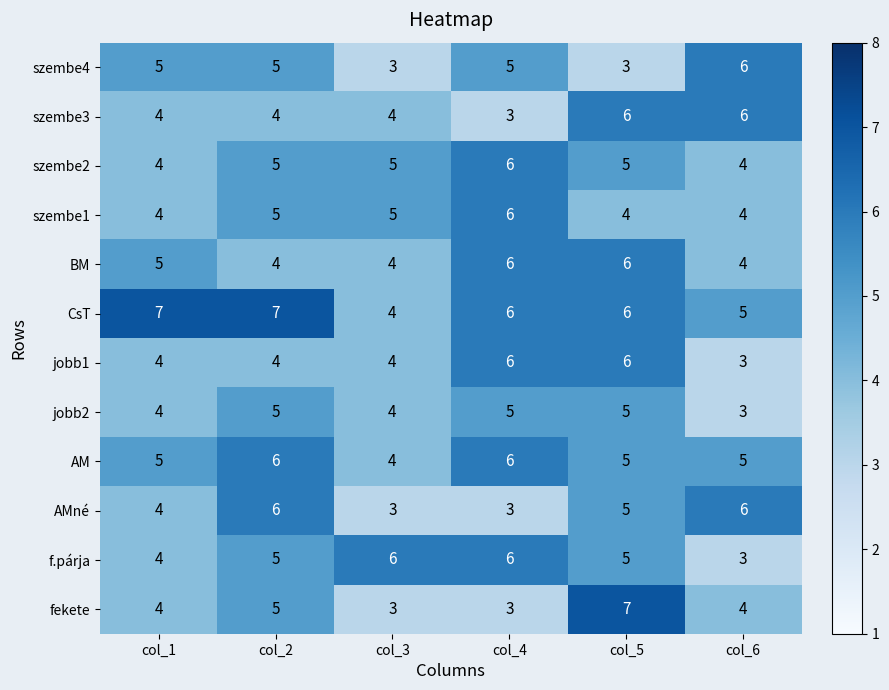

The CsT series shows 7 at col_6. True or false?

False